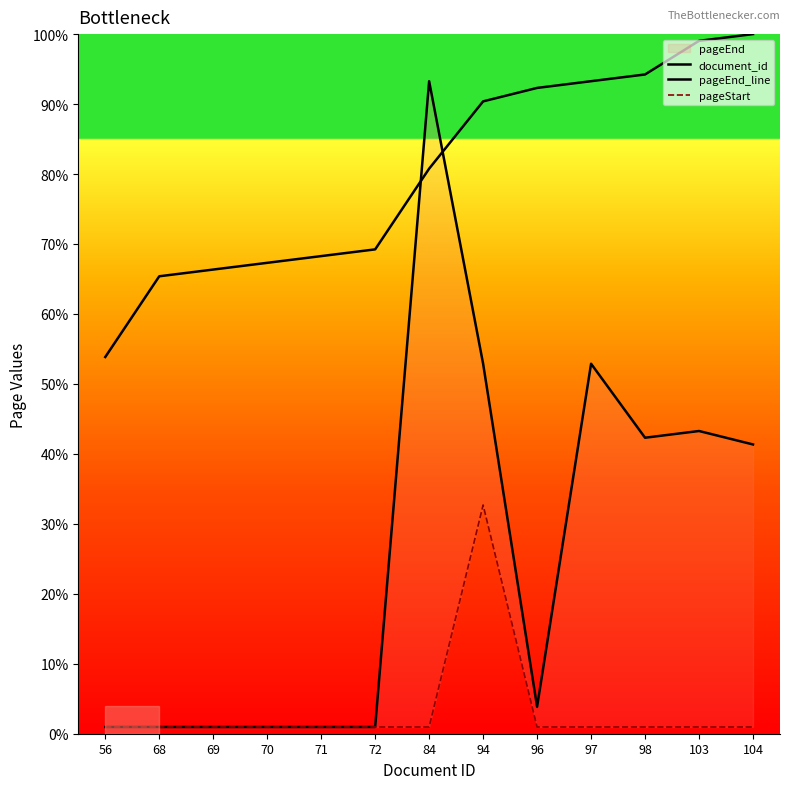

Which series has the widest spread of values?

pageEnd_line